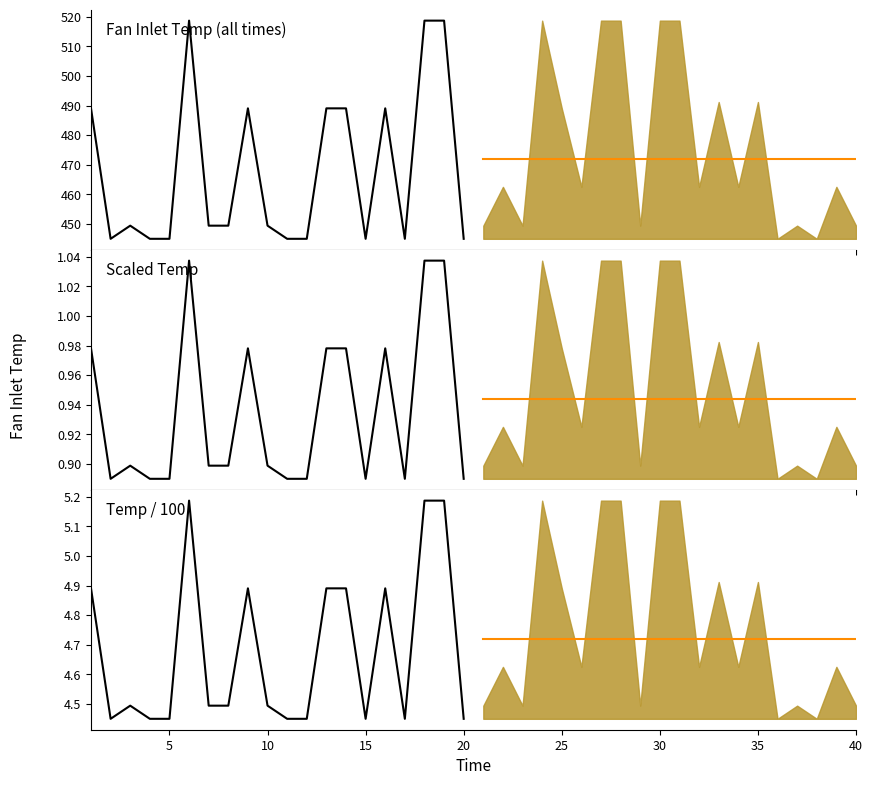

What is the value of the Historical point at the 12th from the left?

4.5